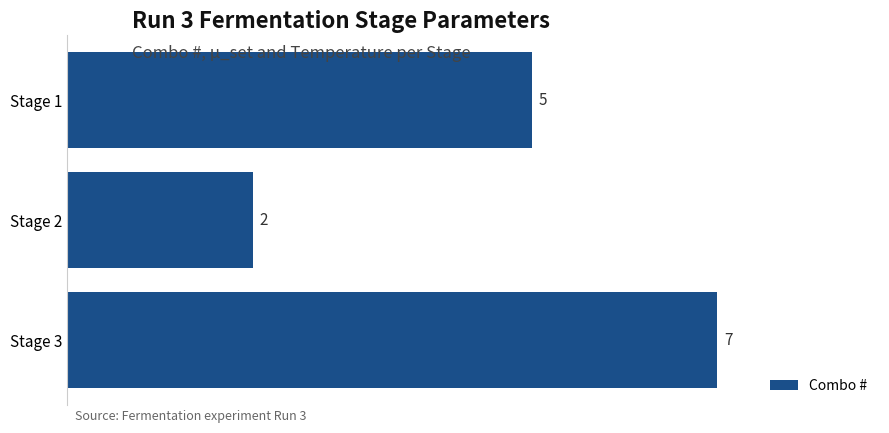

What is the minimum value shown in the chart?

2